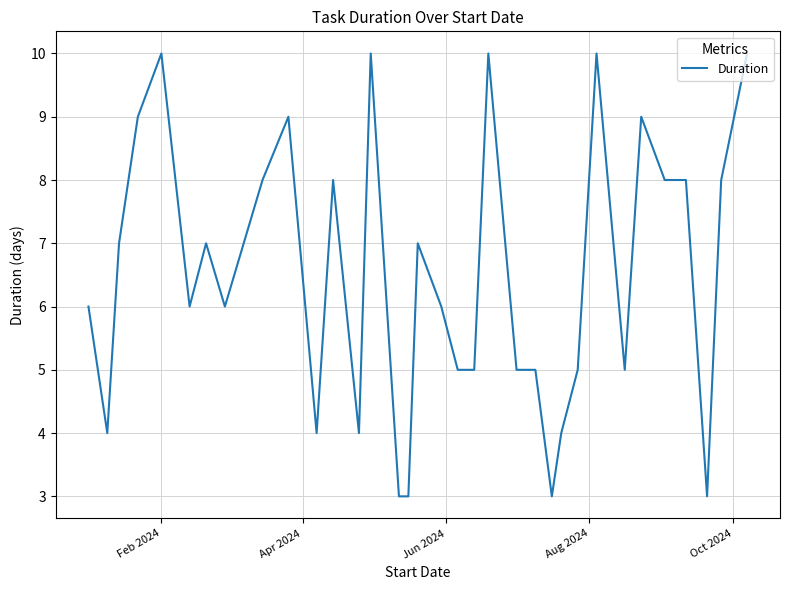

Does the chart have visible grid lines?

Yes